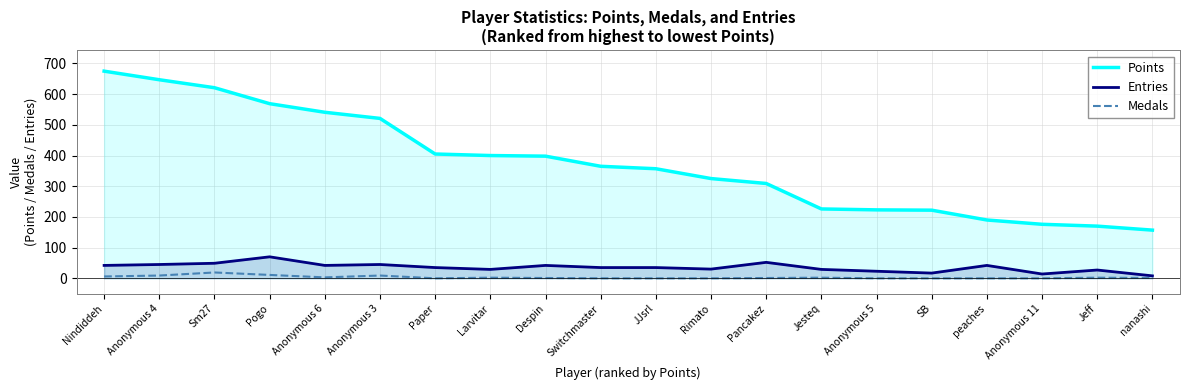

What is the total value across all series at Larvitar?

431